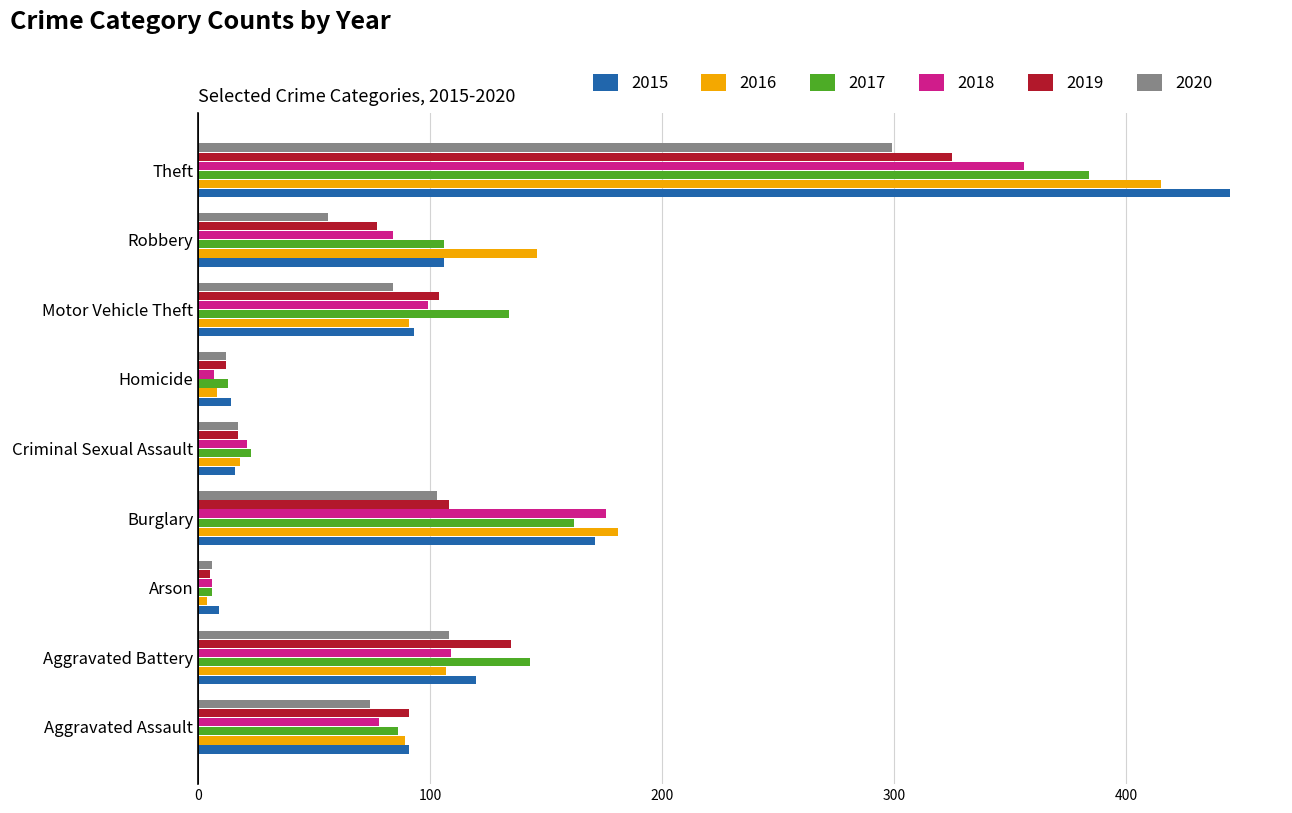

What is the difference between the second highest and minimum values in the 2017 series?

156